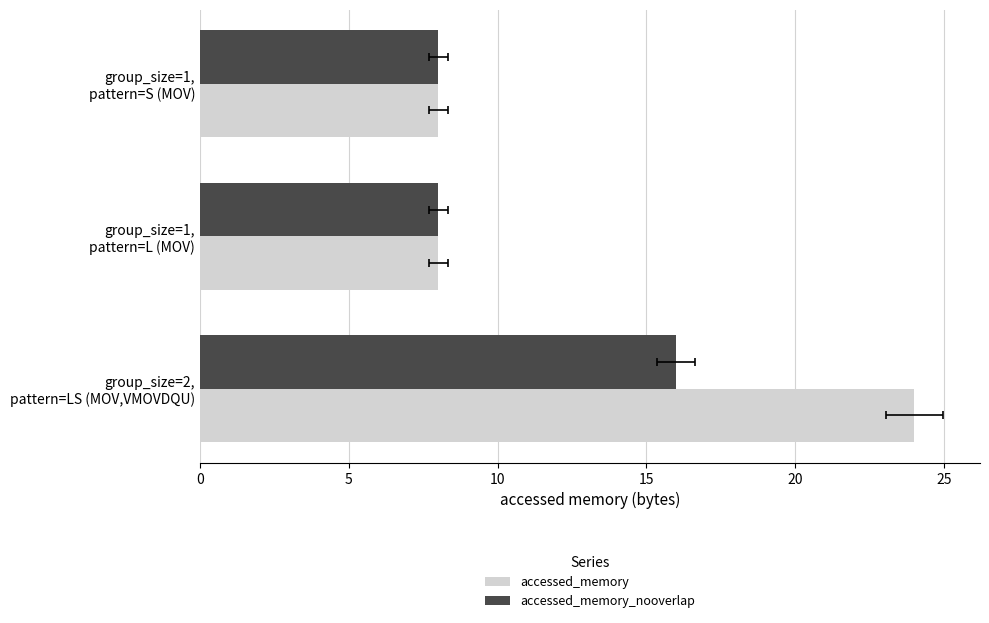

Between group_size=1, pattern=L (MOV) and group_size=1, pattern=S (MOV), which series saw the biggest shift?

accessed_memory